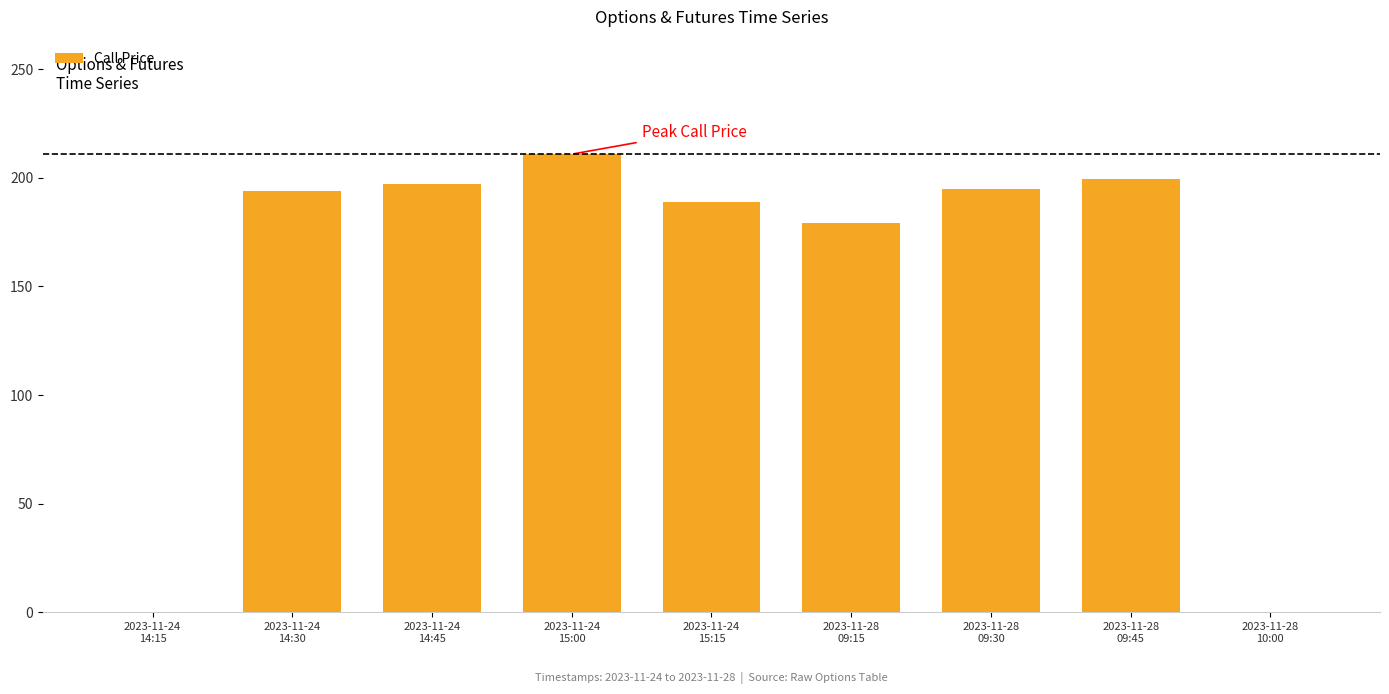

True or false: the data shows 313.2 at 2023-11-28
09:45.

False